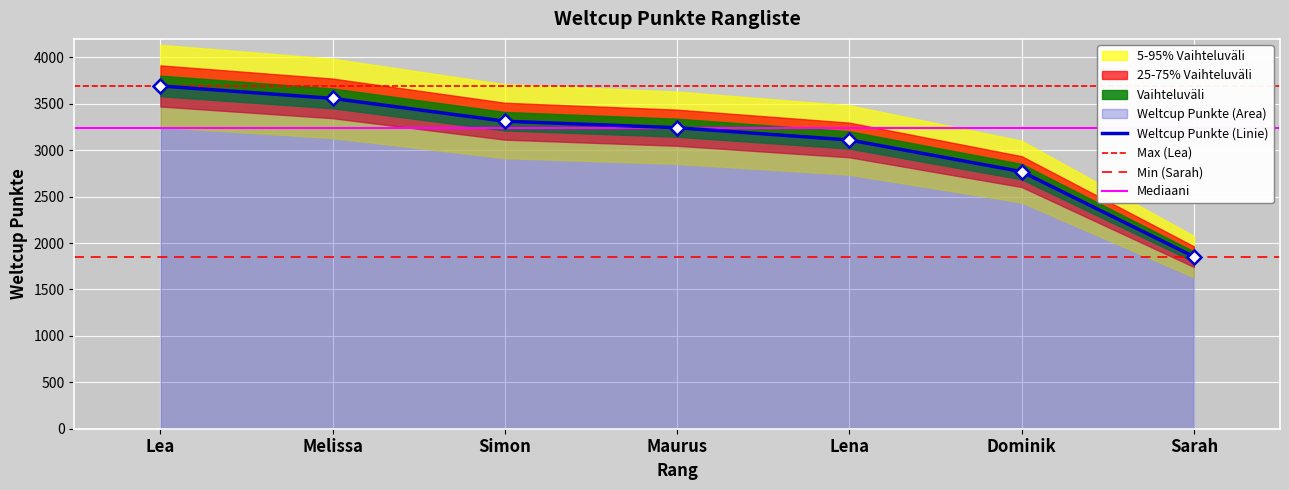

Reading left to right, transcribe all the data shown in this chart.

3693	3559	3313	3243	3111	2770	1854